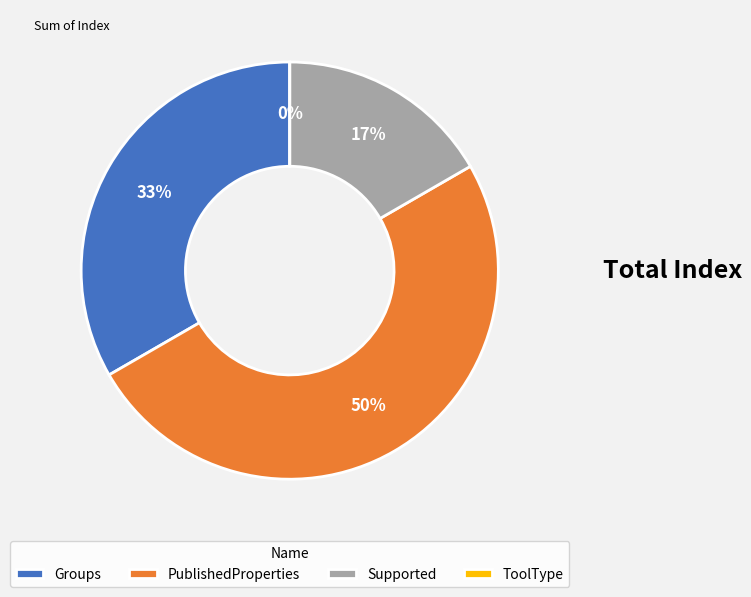

How many segments does this pie chart have?

4